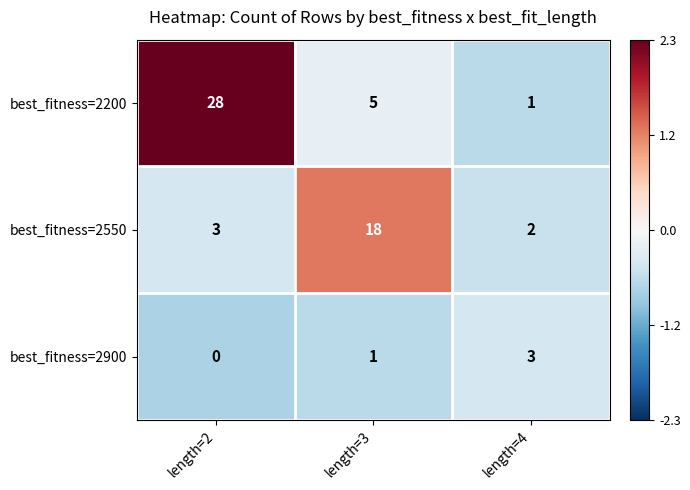

Reading left to right, what are all the values shown in this chart?

best_fitness=2200: 28	5	1
best_fitness=2550: 3	18	2
best_fitness=2900: 0	1	3